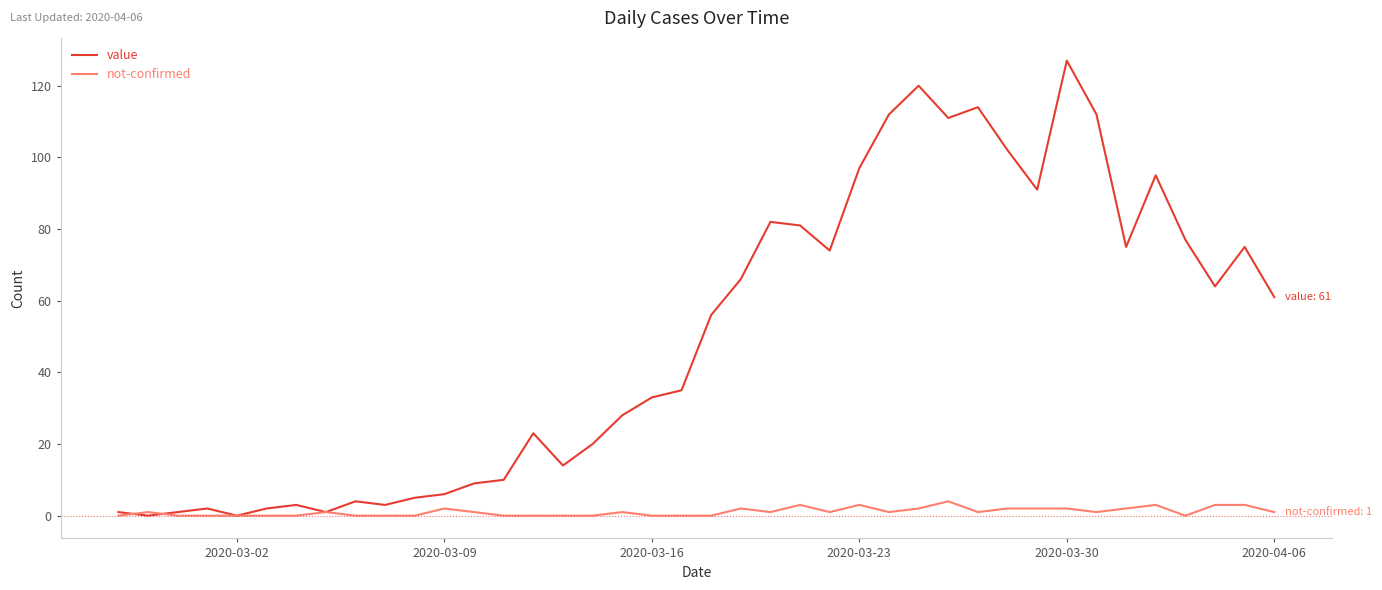

Which series has the largest total across all categories?

value